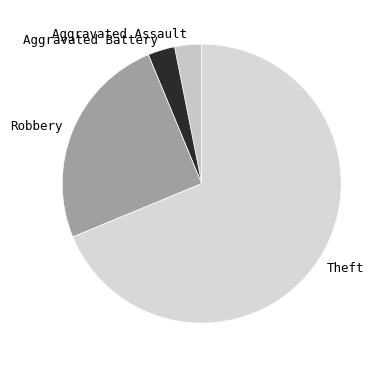

How many segments does this pie chart have?

4